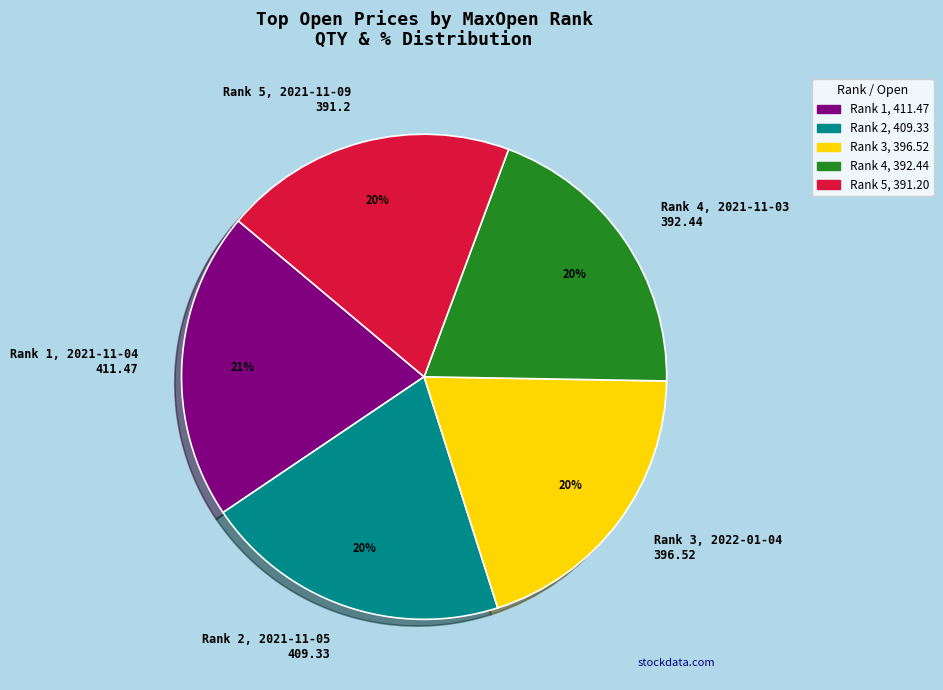

How many slices are in this pie chart?

5